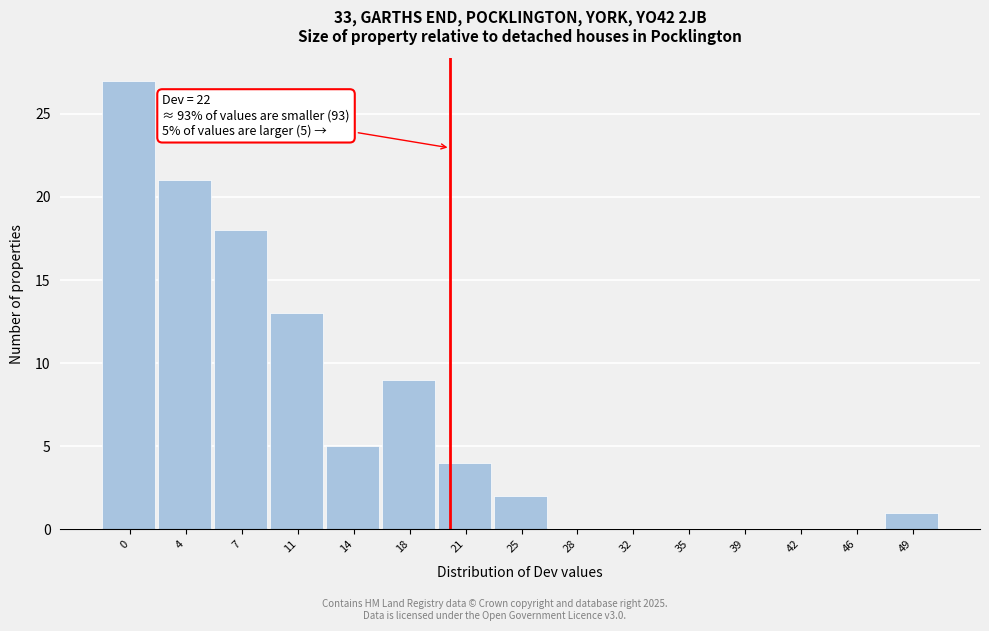

Reading left to right, transcribe all the data shown in this chart.

0=27	4=21	7=18	11=13	14=5	18=9	21=4	25=2	28=0	32=0	35=0	39=0	42=0	46=0	49=1